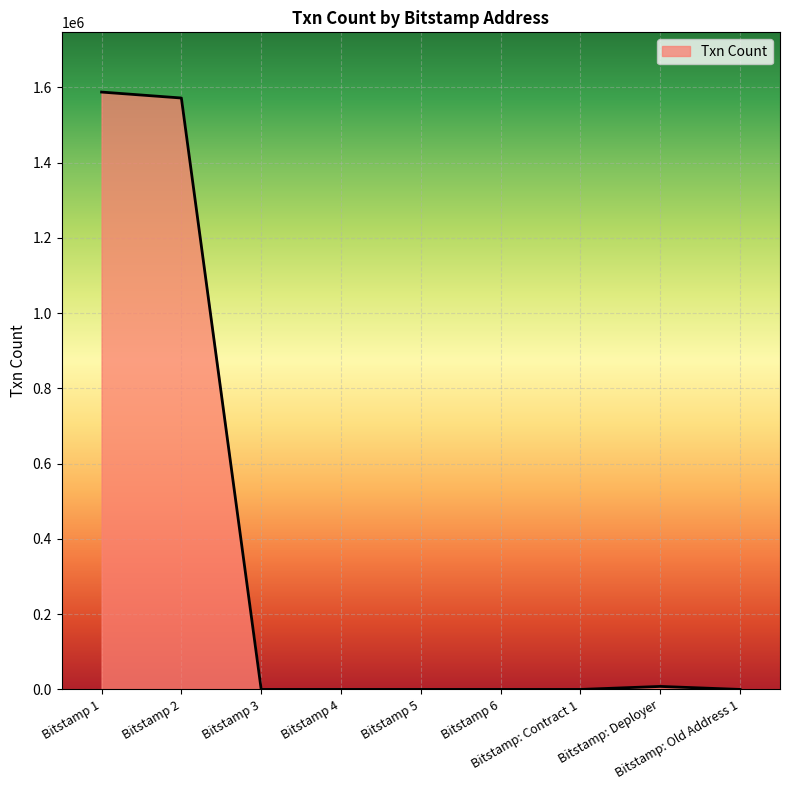

What is the difference between the maximum and minimum values?

1587571